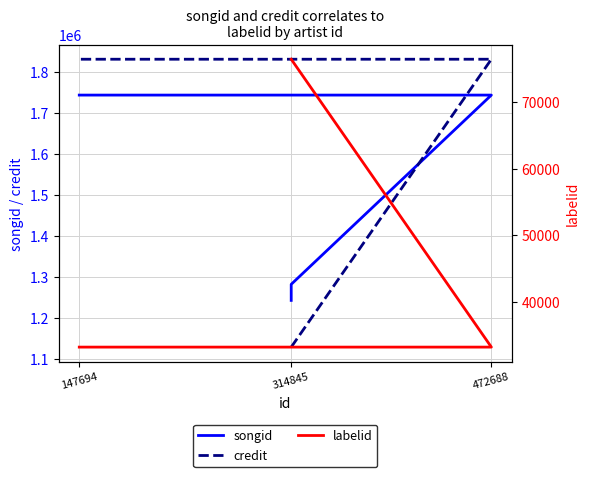

What is the minimum value for credit?

1128048